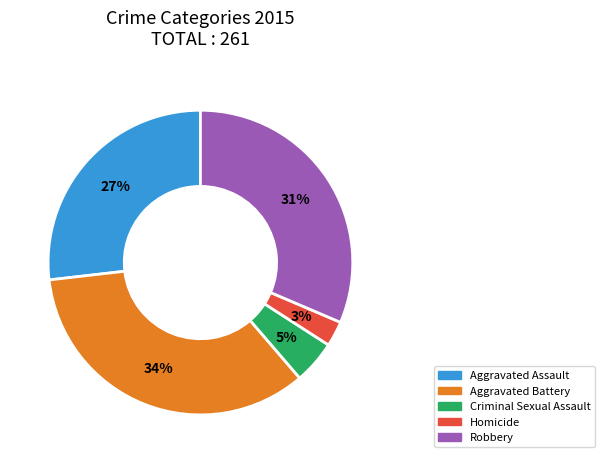

What is the largest slice in the pie chart?

Aggravated Battery